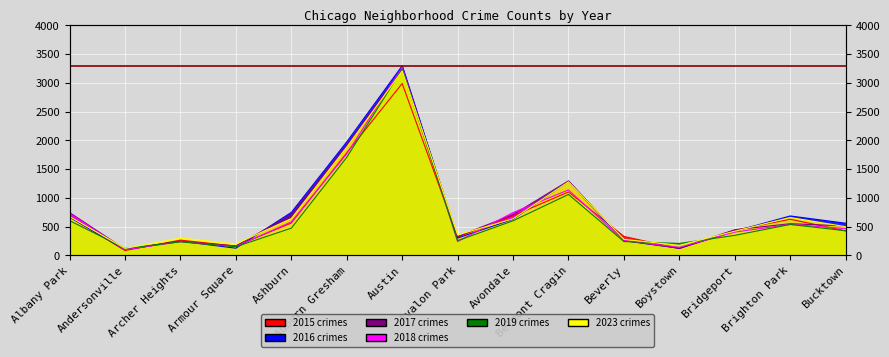

What is the difference between the maximum and second lowest values in the 2017 series?

3116